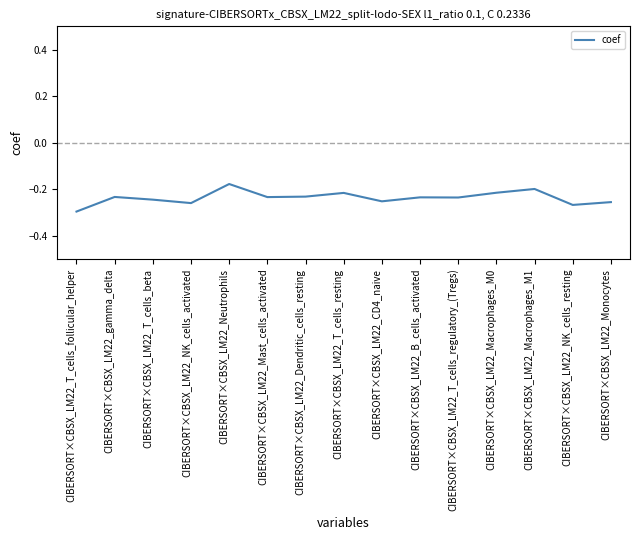

Is it true that the value at CIBERSORT×CBSX_LM22_Neutrophils is -0.3?

False